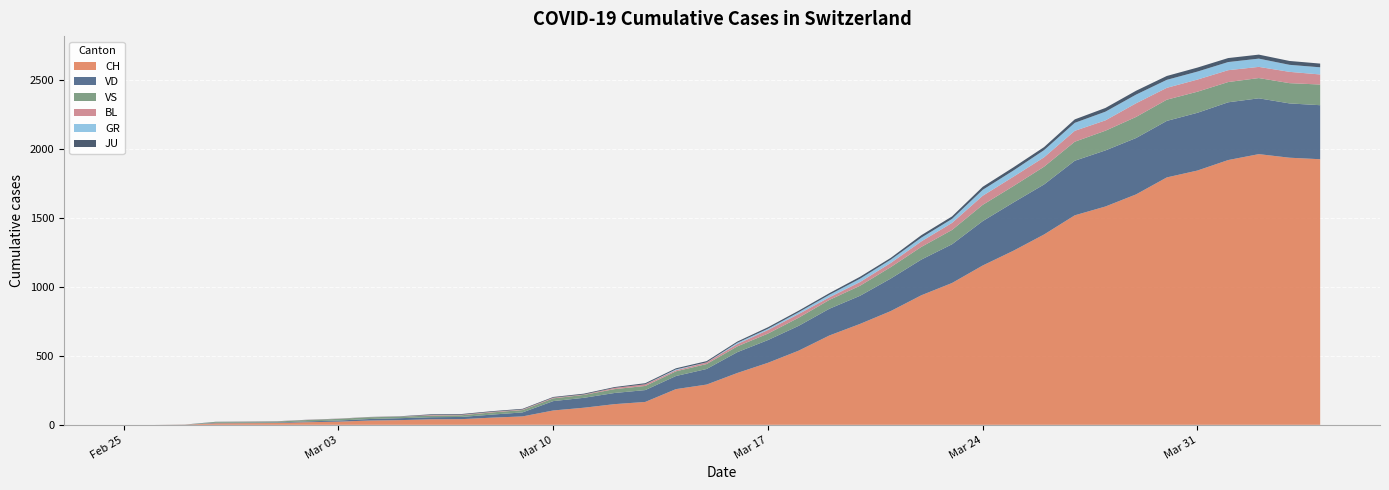

Reading right to left, extract all data points from this chart.

CH: 2020-04-04=1927	2020-04-03=1938	2020-04-02=1964	2020-04-01=1921	2020-03-31=1845	2020-03-30=1795	2020-03-29=1672	2020-03-28=1584	2020-03-27=1520	2020-03-26=1381	2020-03-25=1263	2020-03-24=1156	2020-03-23=1029	2020-03-22=940	2020-03-21=825	2020-03-20=732	2020-03-19=648	2020-03-18=538	2020-03-17=450	2020-03-16=376	2020-03-15=292	2020-03-14=259	2020-03-13=166	2020-03-12=150	2020-03-11=124	2020-03-10=104	2020-03-09=61	2020-03-08=52	2020-03-07=41	2020-03-06=40	2020-03-05=34	2020-03-04=31	2020-03-03=23	2020-03-02=19	2020-03-01=13	2020-02-29=12	2020-02-28=11	2020-02-27=1	2020-02-26=0	2020-02-25=0
VD: 2020-04-04=392	2020-04-03=394	2020-04-02=405	2020-04-01=419	2020-03-31=419	2020-03-30=410	2020-03-29=409	2020-03-28=407	2020-03-27=396	2020-03-26=363	2020-03-25=350	2020-03-24=322	2020-03-23=281	2020-03-22=259	2020-03-21=236	2020-03-20=204	2020-03-19=194	2020-03-18=180	2020-03-17=165	2020-03-16=151	2020-03-15=113	2020-03-14=95	2020-03-13=86	2020-03-12=81	2020-03-11=72	2020-03-10=68	2020-03-09=29	2020-03-08=22	2020-03-07=16	2020-03-06=15	2020-03-05=14	2020-03-04=11	2020-03-03=8	2020-03-02=6	2020-03-01=4	2020-02-29=4	2020-02-28=4	2020-02-27=0	2020-02-26=0	2020-02-25=0
VS: 2020-04-04=150	2020-04-03=147	2020-04-02=147	2020-04-01=147	2020-03-31=153	2020-03-30=154	2020-03-29=153	2020-03-28=143	2020-03-27=138	2020-03-26=129	2020-03-25=119	2020-03-24=118	2020-03-23=104	2020-03-22=92	2020-03-21=83	2020-03-20=73	2020-03-19=64	2020-03-18=59	2020-03-17=47	2020-03-16=42	2020-03-15=36	2020-03-14=34	2020-03-13=30	2020-03-12=28	2020-03-11=21	2020-03-10=20	2020-03-09=17	2020-03-08=16	2020-03-07=12	2020-03-06=12	2020-03-05=11	2020-03-04=13	2020-03-03=12	2020-03-02=10	2020-03-01=7	2020-02-29=6	2020-02-28=6	2020-02-27=0	2020-02-26=0	2020-02-25=0
BL: 2020-04-04=73	2020-04-03=82	2020-04-02=81	2020-04-01=86	2020-03-31=88	2020-03-30=86	2020-03-29=99	2020-03-28=75	2020-03-27=79	2020-03-26=68	2020-03-25=68	2020-03-24=66	2020-03-23=51	2020-03-22=40	2020-03-21=30	2020-03-20=27	2020-03-19=19	2020-03-18=27	2020-03-17=26	2020-03-16=17	2020-03-15=12	2020-03-14=8	2020-03-13=12	2020-03-12=9	2020-03-11=3	2020-03-10=5	2020-03-09=4	2020-03-08=4	2020-03-07=4	2020-03-06=4	2020-03-05=1	2020-03-04=1	2020-03-03=1	2020-03-02=1	2020-03-01=1	2020-02-29=1	2020-02-28=0	2020-02-27=0	2020-02-26=0	2020-02-25=0
GR: 2020-04-04=52	2020-04-03=51	2020-04-02=60	2020-04-01=59	2020-03-31=58	2020-03-30=58	2020-03-29=63	2020-03-28=63	2020-03-27=58	2020-03-26=52	2020-03-25=45	2020-03-24=43	2020-03-23=29	2020-03-22=27	2020-03-21=24	2020-03-20=24	2020-03-19=18	2020-03-18=13	2020-03-17=9	2020-03-16=9	2020-03-15=0	2020-03-14=6	2020-03-13=0	2020-03-12=0	2020-03-11=0	2020-03-10=0	2020-03-09=0	2020-03-08=0	2020-03-07=0	2020-03-06=0	2020-03-05=0	2020-03-04=0	2020-03-03=0	2020-03-02=0	2020-03-01=0	2020-02-29=0	2020-02-28=0	2020-02-27=0	2020-02-26=0	2020-02-25=0
JU: 2020-04-04=27	2020-04-03=28	2020-04-02=29	2020-04-01=29	2020-03-31=29	2020-03-30=28	2020-03-29=28	2020-03-28=27	2020-03-27=25	2020-03-26=22	2020-03-25=23	2020-03-24=22	2020-03-23=18	2020-03-22=18	2020-03-21=13	2020-03-20=14	2020-03-19=12	2020-03-18=11	2020-03-17=11	2020-03-16=9	2020-03-15=9	2020-03-14=8	2020-03-13=8	2020-03-12=6	2020-03-11=6	2020-03-10=5	2020-03-09=5	2020-03-08=5	2020-03-07=5	2020-03-06=5	2020-03-05=2	2020-03-04=1	2020-03-03=1	2020-03-02=1	2020-03-01=1	2020-02-29=1	2020-02-28=1	2020-02-27=1	2020-02-26=0	2020-02-25=0